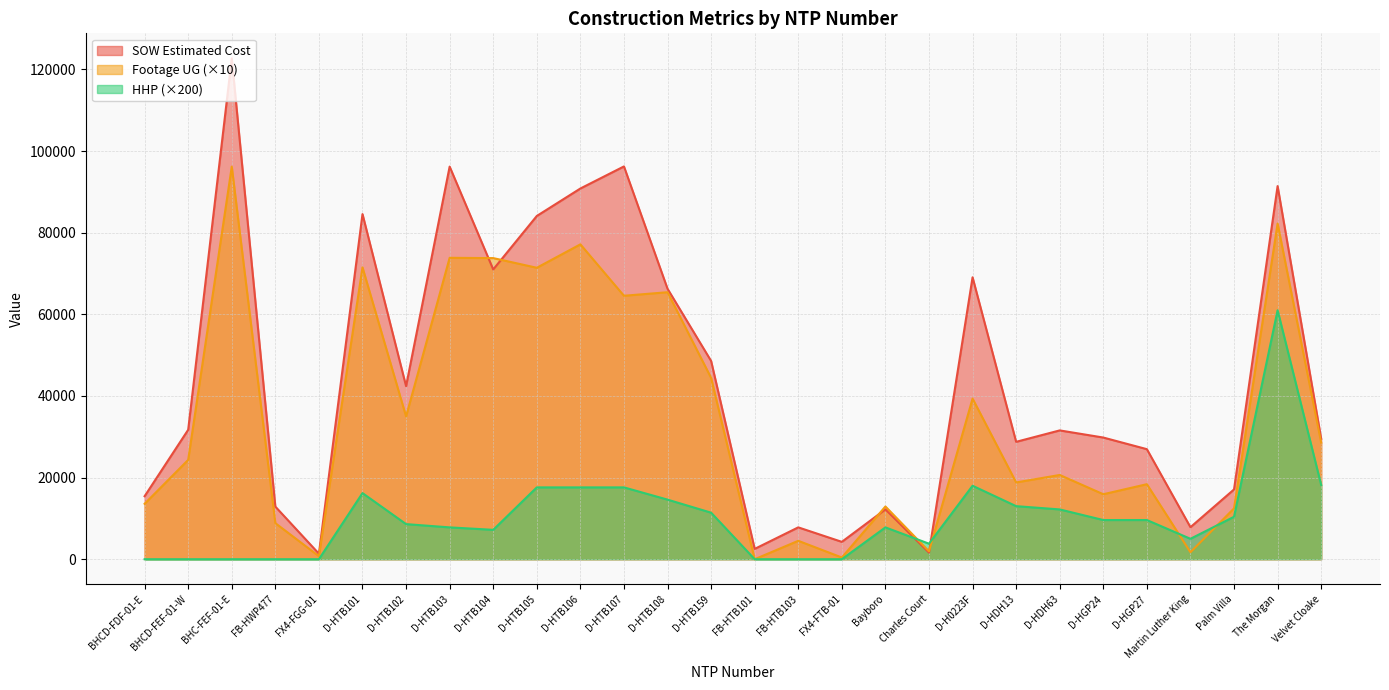

How many interior local valleys does the HHP series have?

3